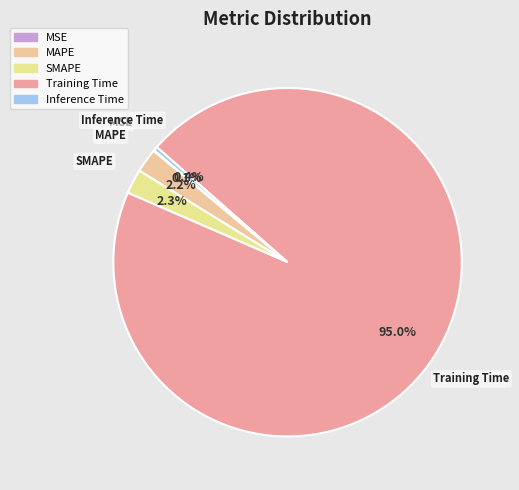

What percentage is the SMAPE slice, to the nearest percent?

2%